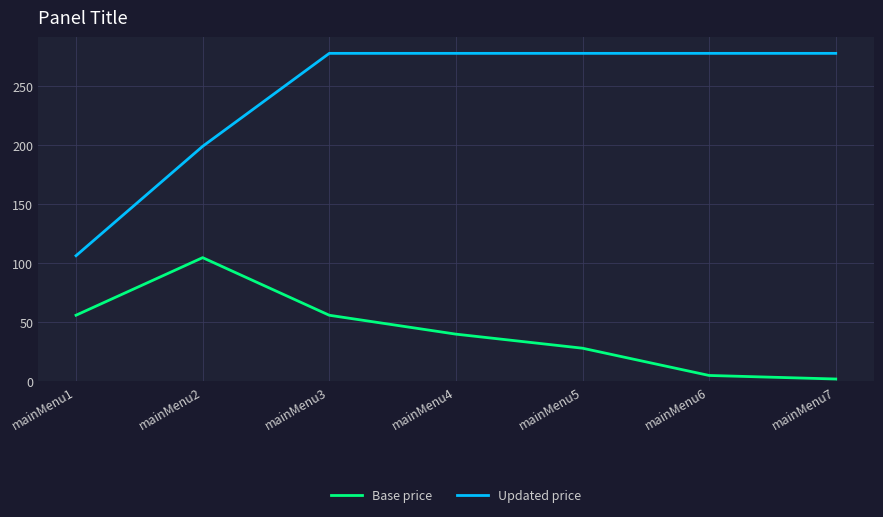

Where is Updated price nearest to the value 192?

mainMenu2